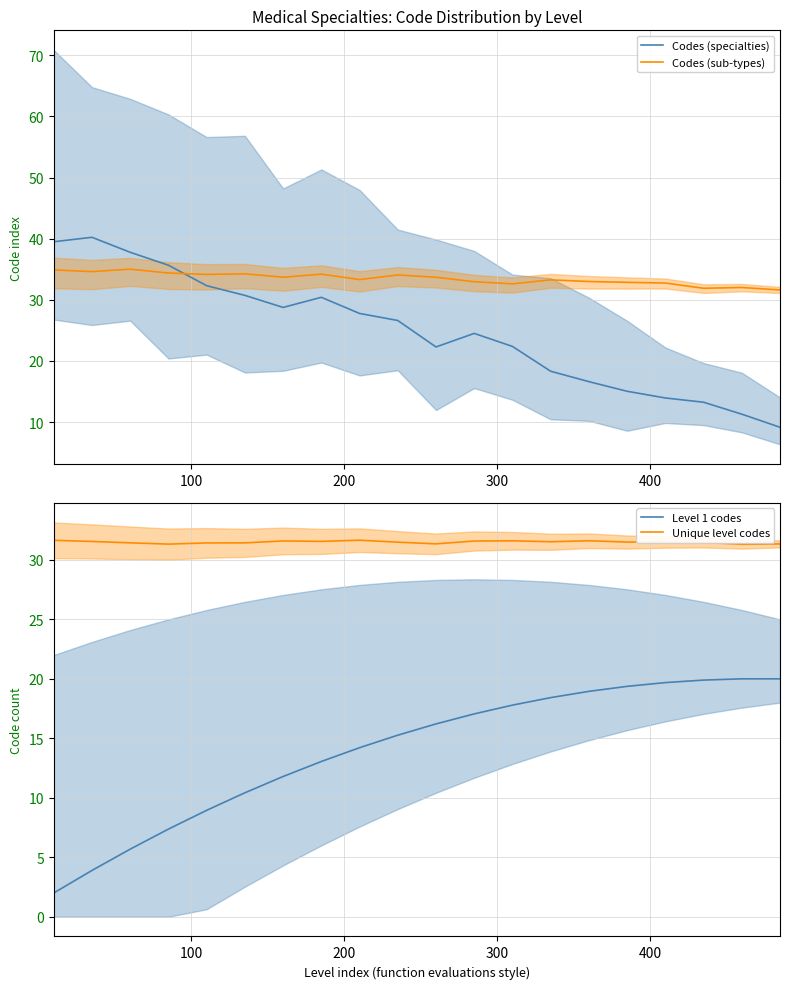

What are all the series names shown in the legend?

Codes (specialties), Codes (sub-types), Level 1 codes, Unique level codes